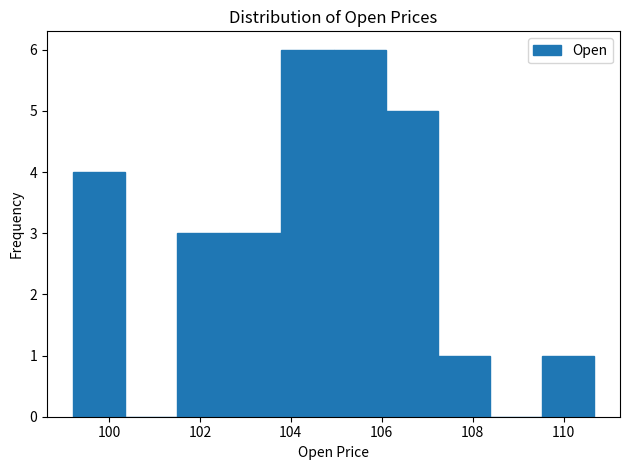

Reading left to right, transcribe this chart: for each bar, give the range it covers on the x-axis and its height. Neither the bar edges nor the heights are printed on the chart, so give them approximately, as read against the axes.

99.2 to 100.4: 4
100.4 to 101.6: 0
101.6 to 102.6: 3
102.6 to 103.8: 3
103.8 to 105.0: 6
105.0 to 106.0: 6
106.0 to 107.2: 5
107.2 to 108.4: 1
108.4 to 109.6: 0
109.6 to 110.6: 1